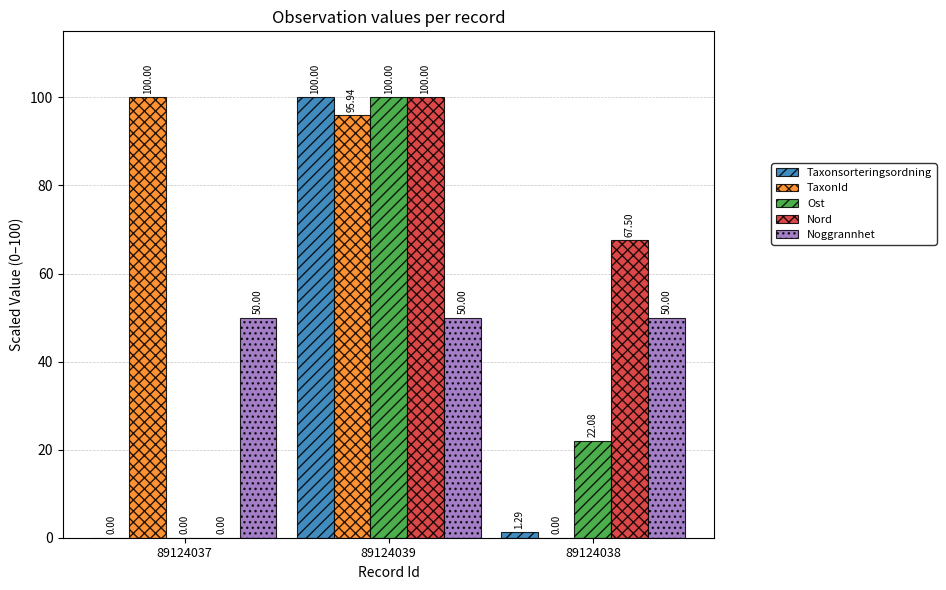

Count the number of data series in this chart.

5